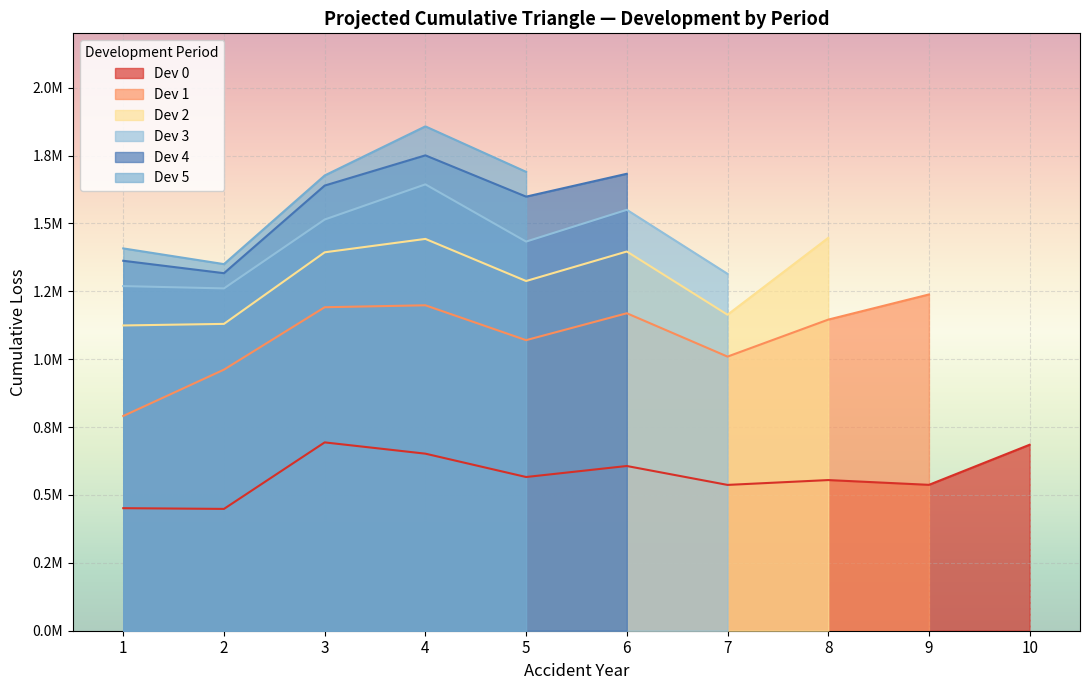

Where is Year 1 nearest to the value 1111972?

2